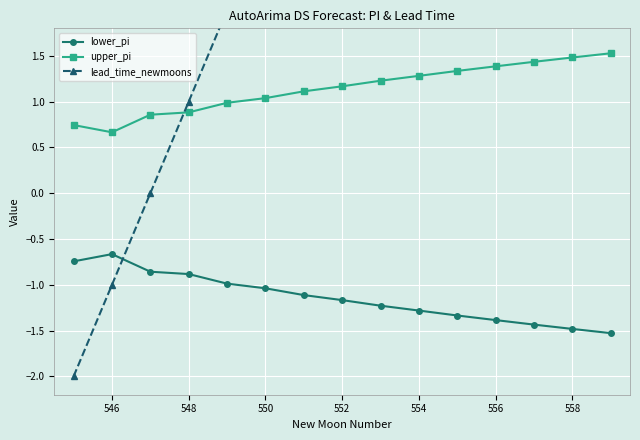

How many intersections are there between lower_pi and lead_time_newmoons?

1